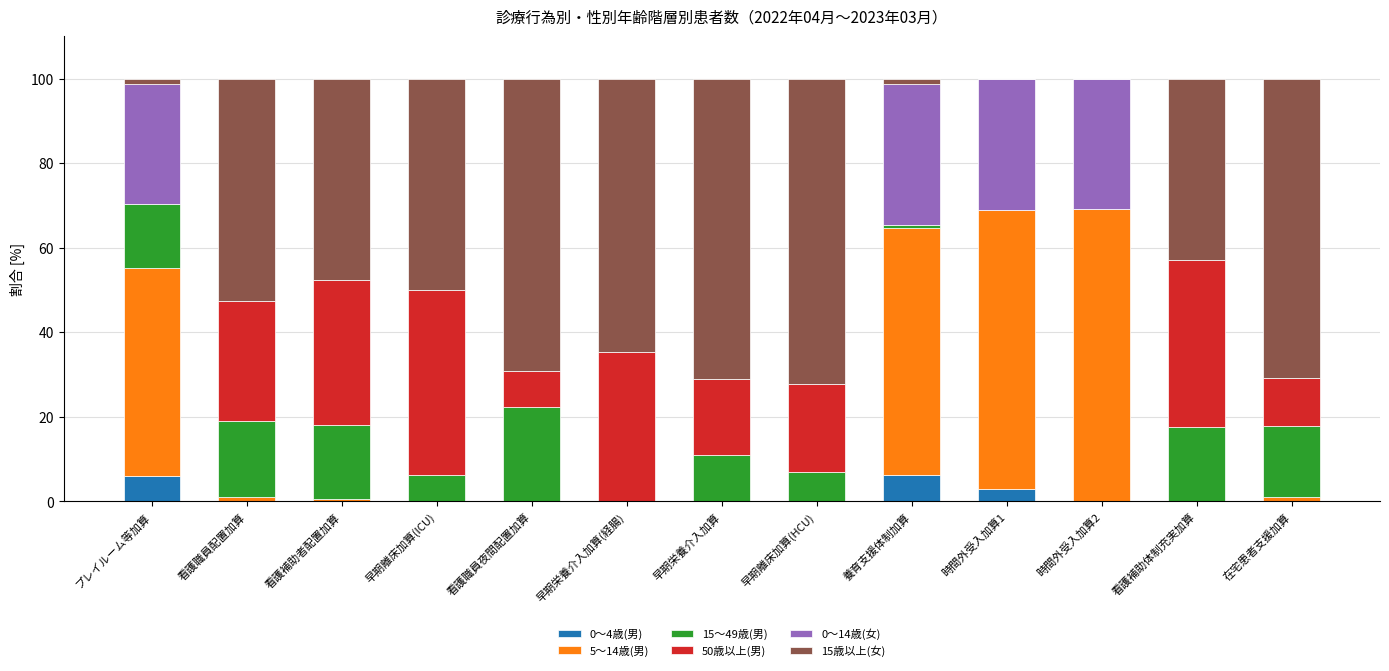

What is the total value across all series at 早期離床加算(ICU)?

100.0